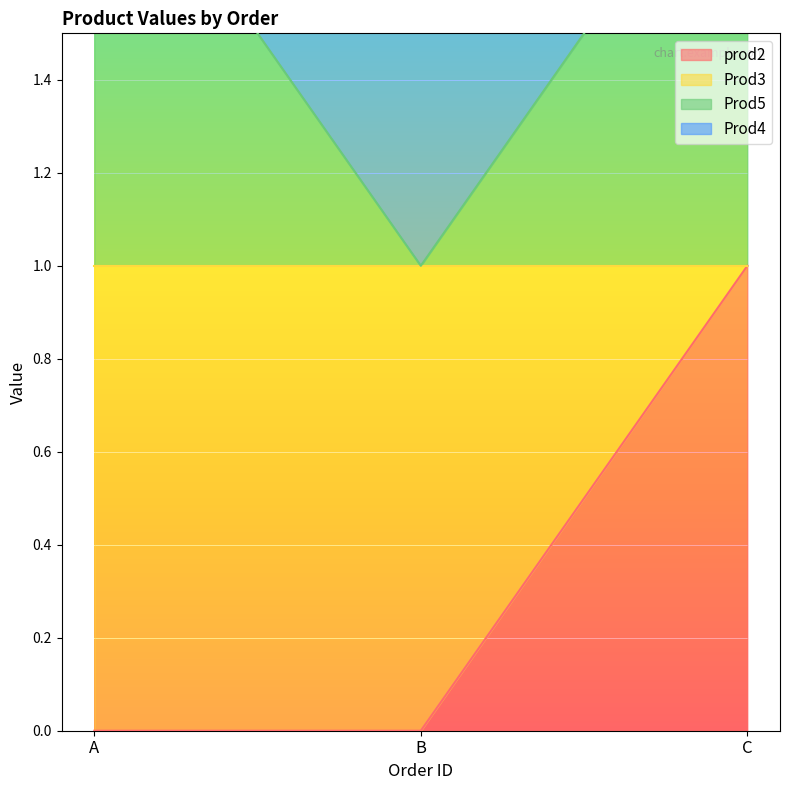

Does the chart display data point markers on the line(s)?

No